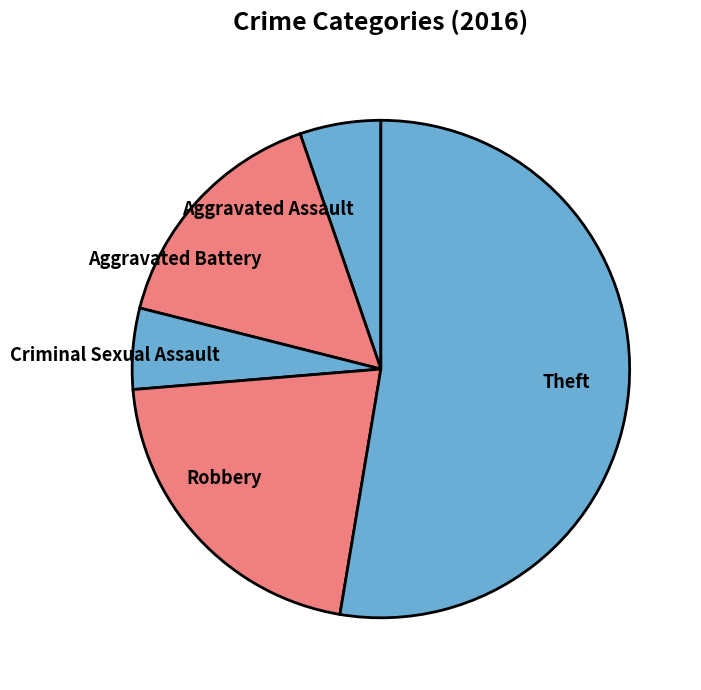

Combined, do Criminal Sexual Assault and Theft account for over 50%?

Yes